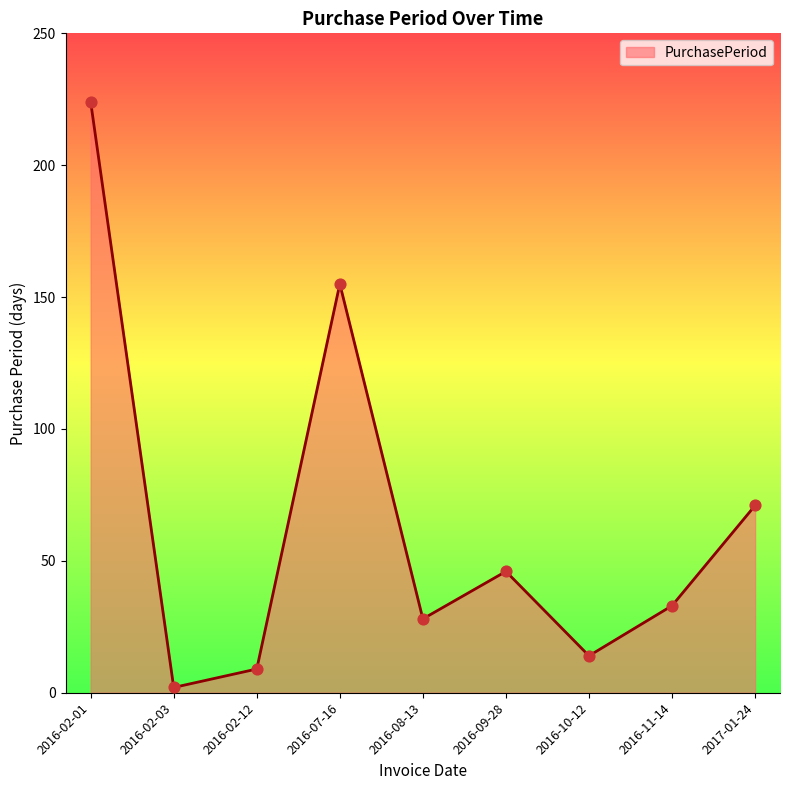

What is the change in value from 2016-02-12 to 2016-10-12?

+5